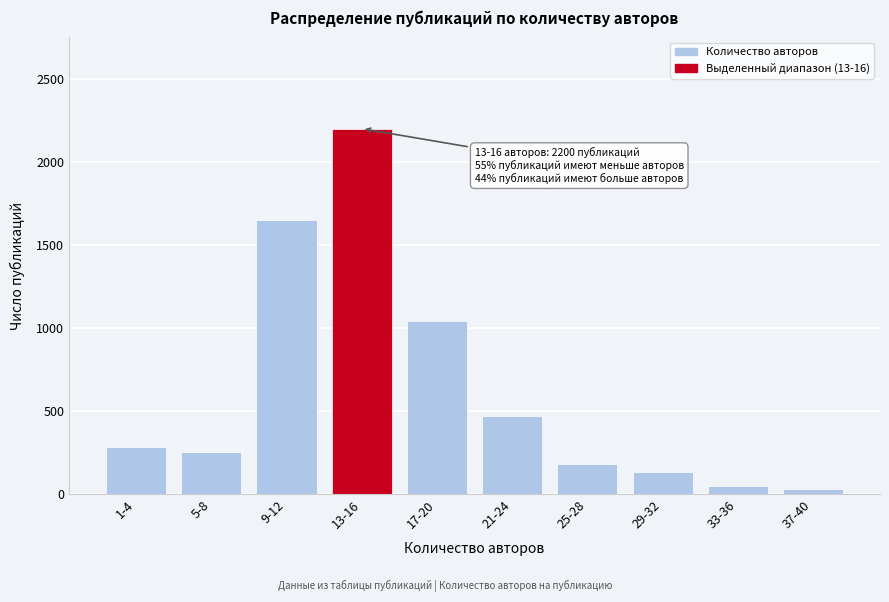

Reading left to right, extract all data points from this chart.

1-4=280	5-8=250	9-12=1650	13-16=2200	17-20=1040	21-24=470	25-28=180	29-32=130	33-36=50	37-40=30